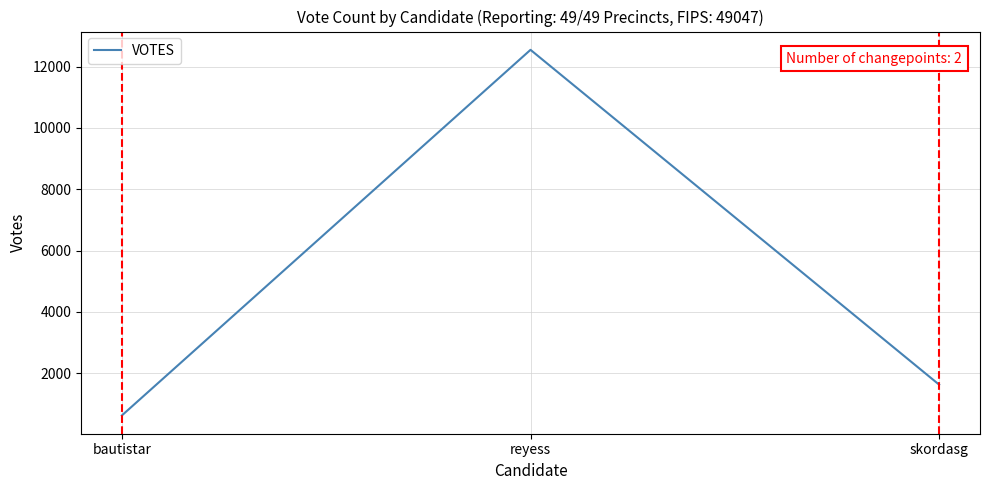

Reading left to right, extract all data points from this chart.

624	12548	1628